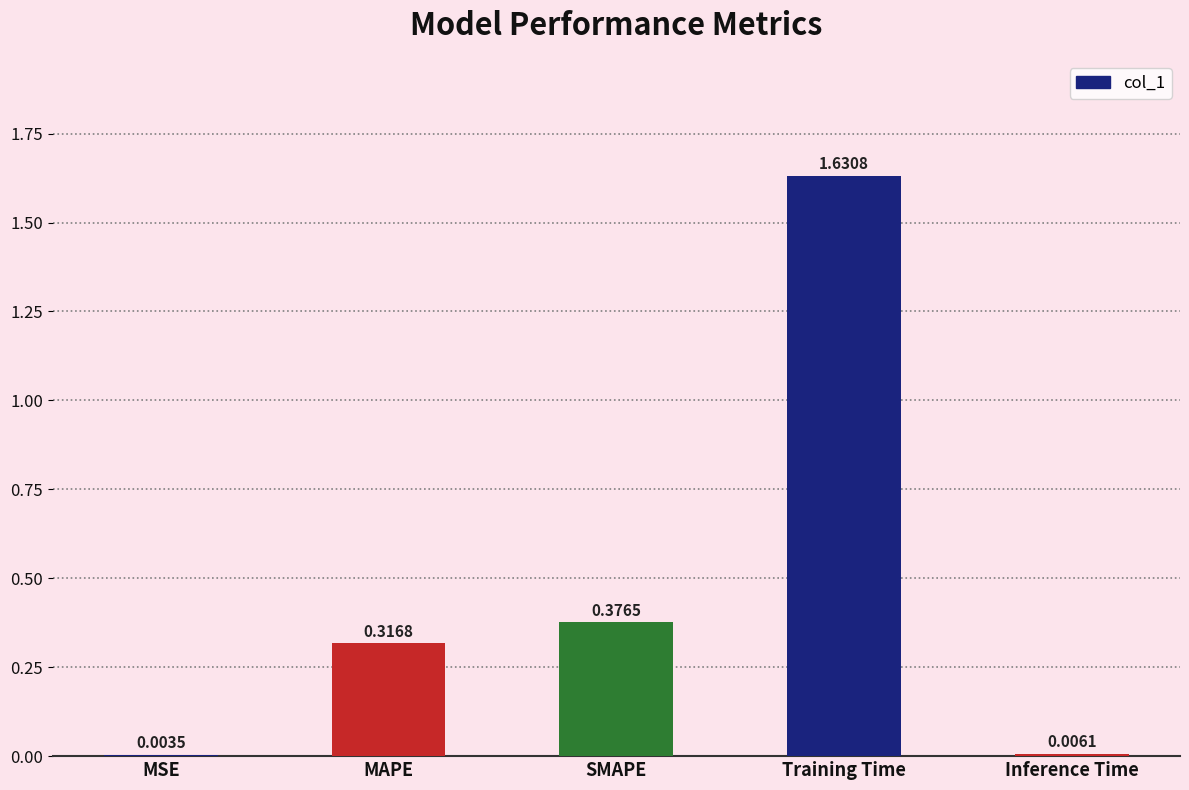

Which category has the highest value across all series?

Training Time